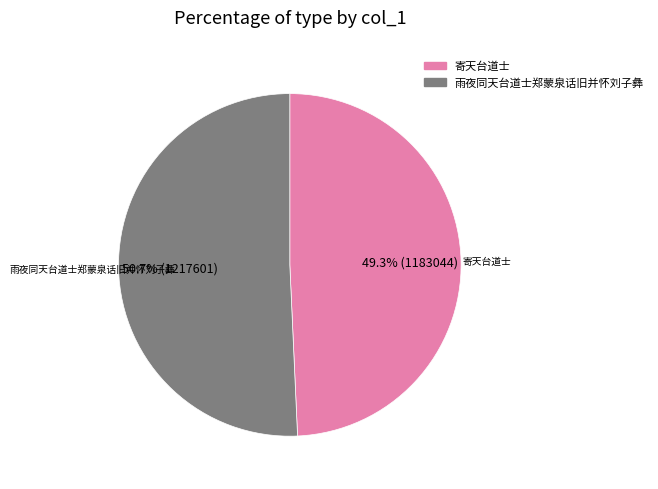

Is there a majority slice in this chart?

Yes